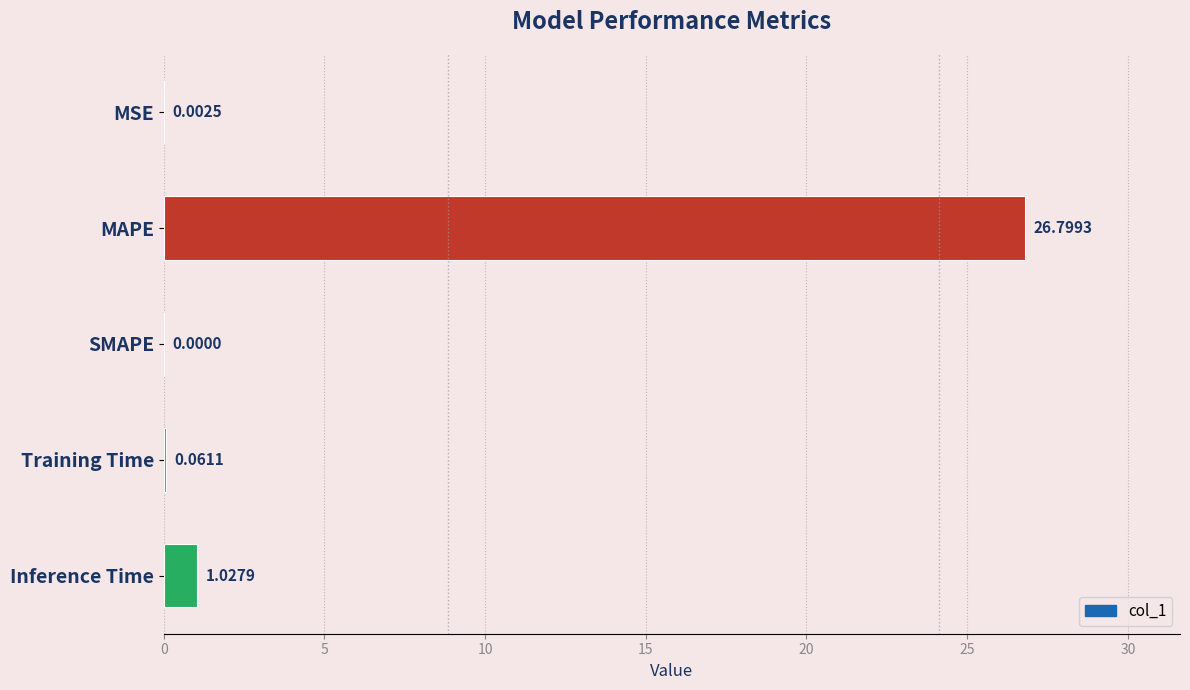

What is the change in value from Training Time to Inference Time?

+1.0